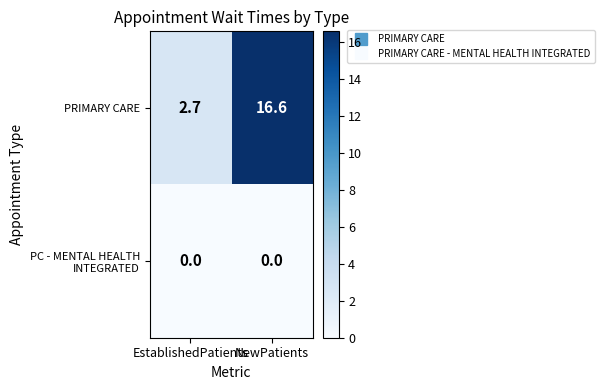

How many categories are shown in the chart?

2